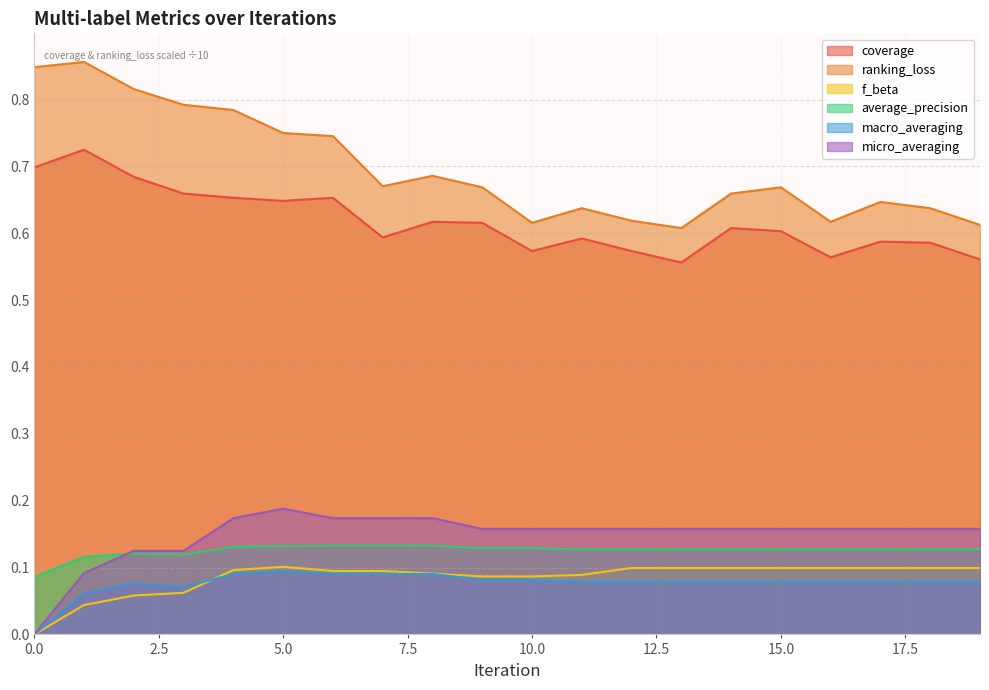

Where is the first local maximum for micro_averaging?

5